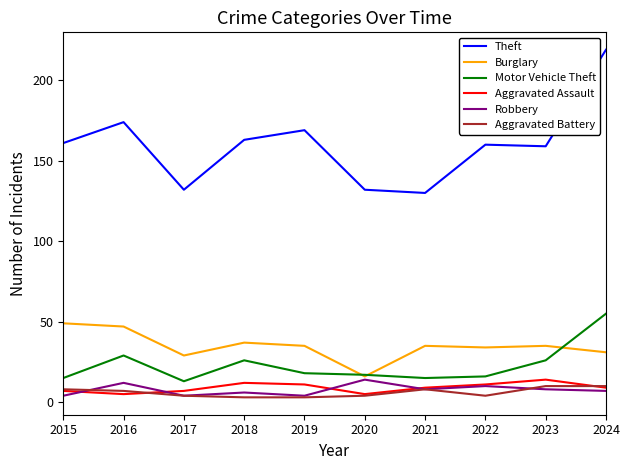

Where is the first local minimum for Motor Vehicle Theft?

2017